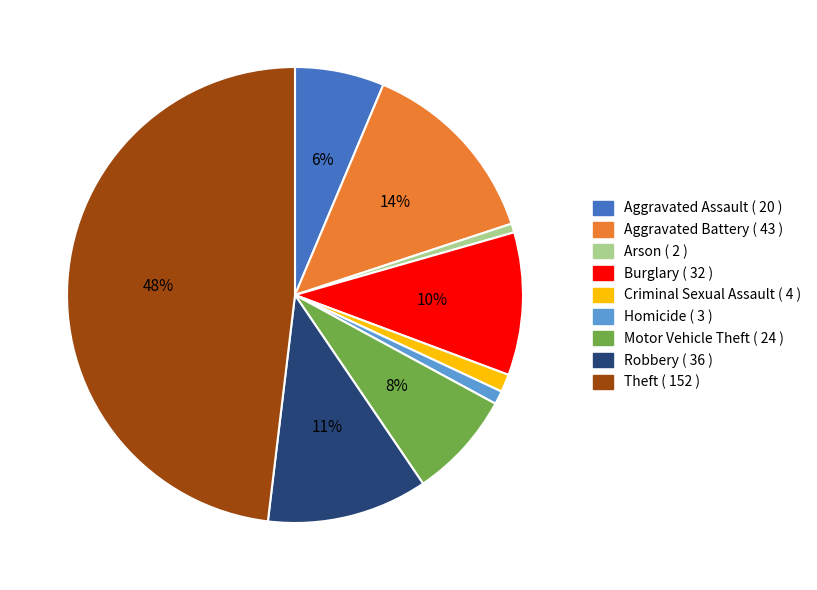

Count the number of slices in the pie.

9